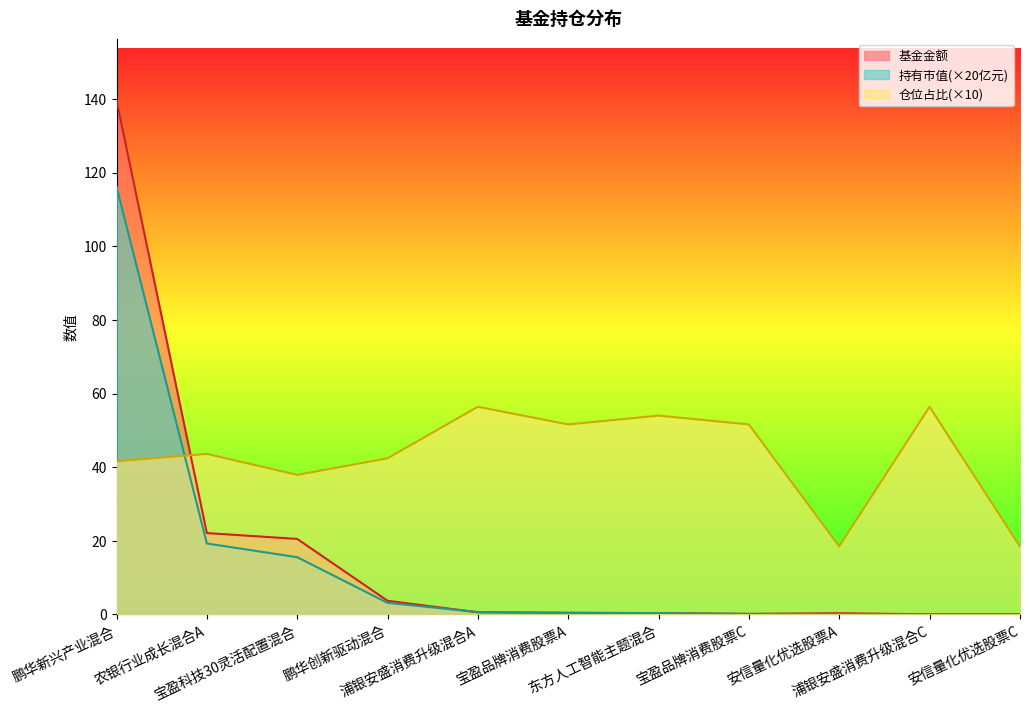

Rank the series by their maximum value, from highest to lowest.

基金金额, 持有市值(×20亿元), 仓位占比(×10)